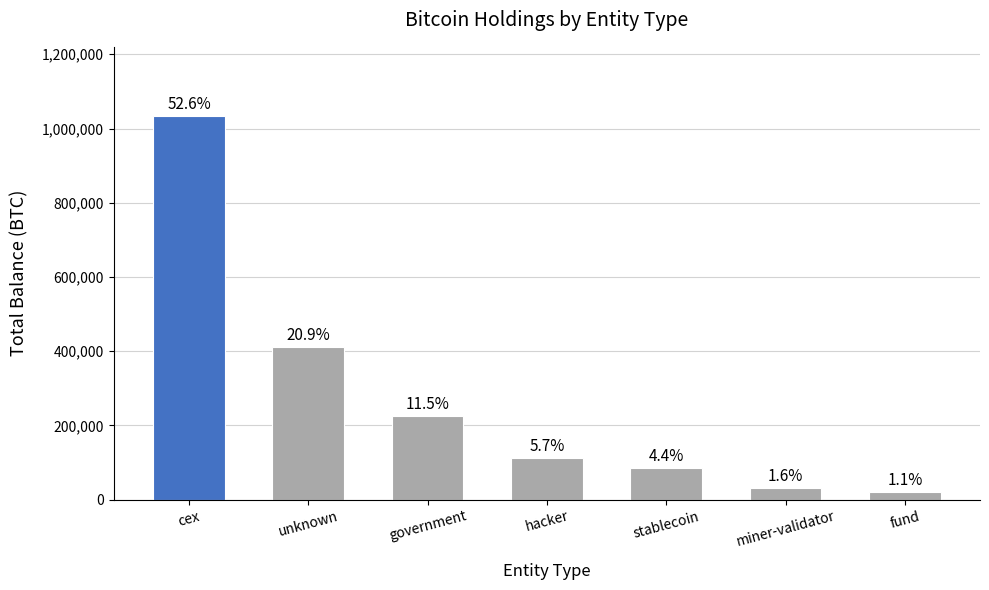

How many bars are there in total?

7